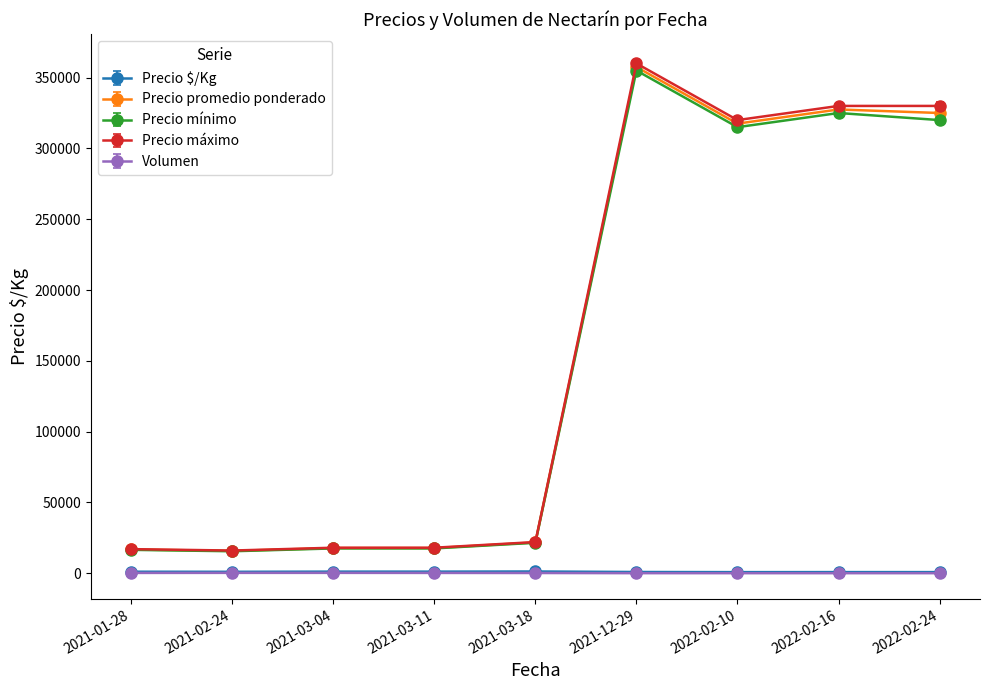

True or false: Precio mínimo has more than 0 points higher than both neighbors.

True